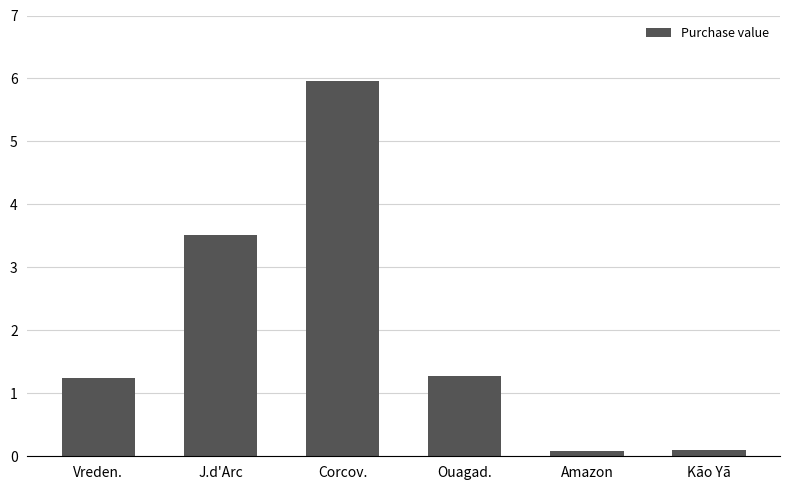

What is the approximate value at Kão Yã, to the nearest 100?

9400